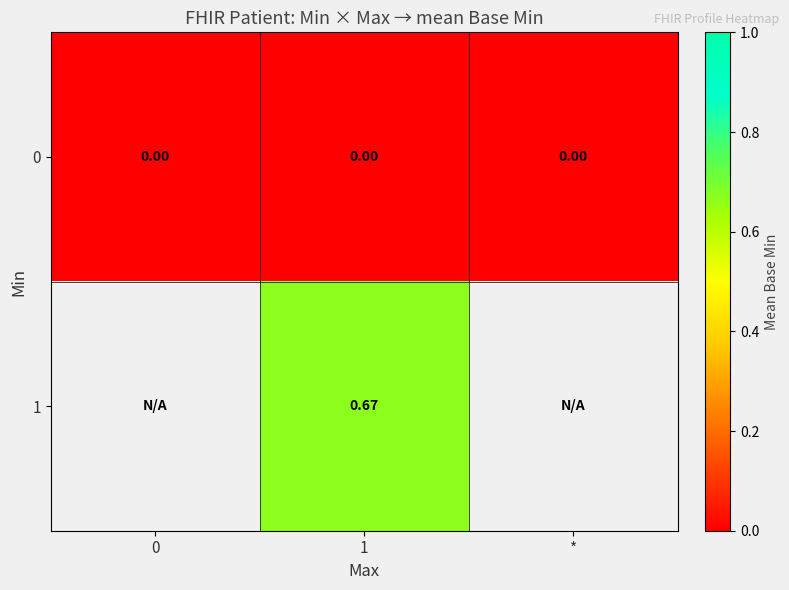

True or false: 1 has a value of 0.7 at 1.

True